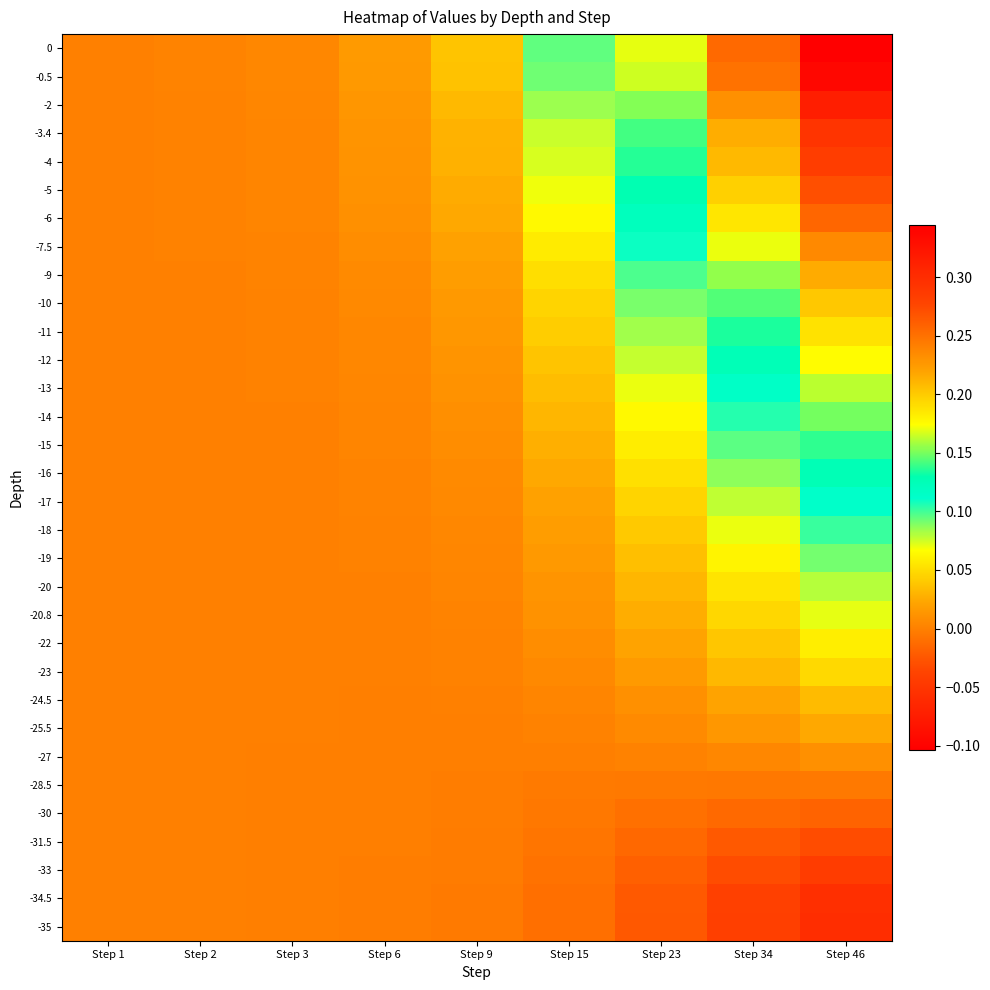

What is the minimum value shown in the chart?

-0.1